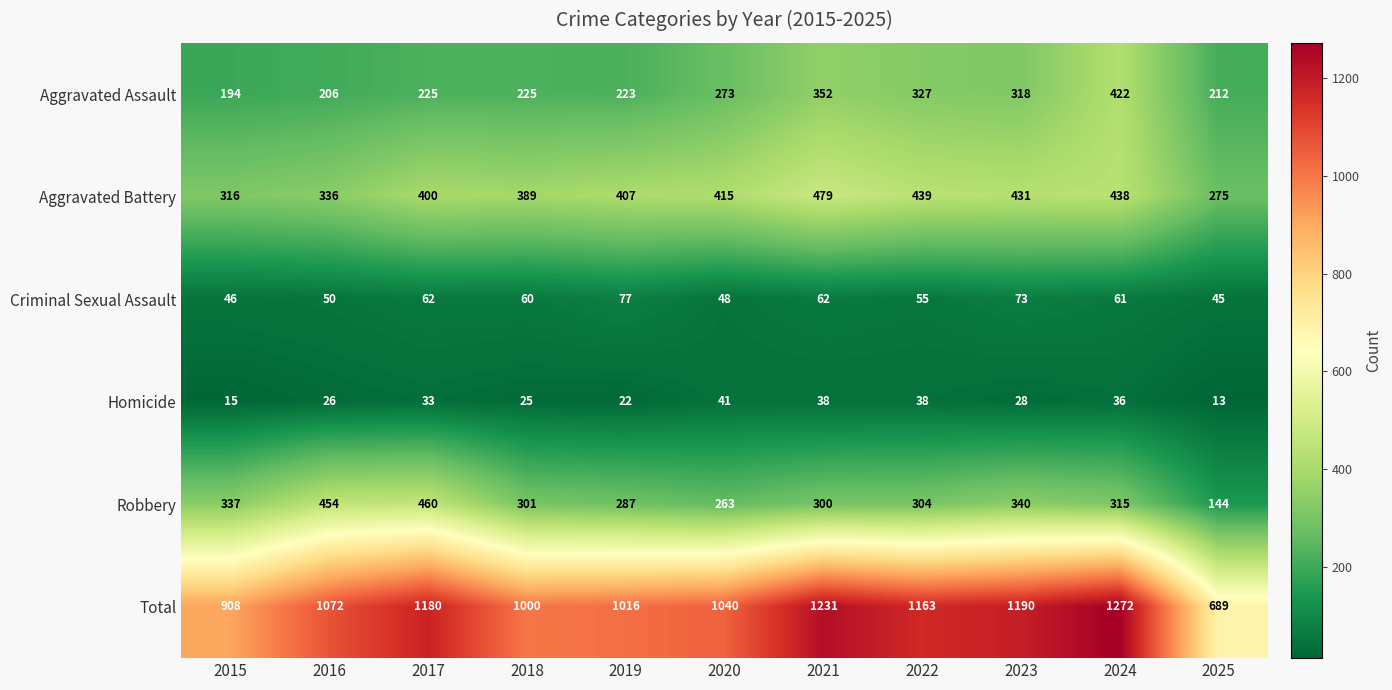

What is the total value across all series at 2018?

2000